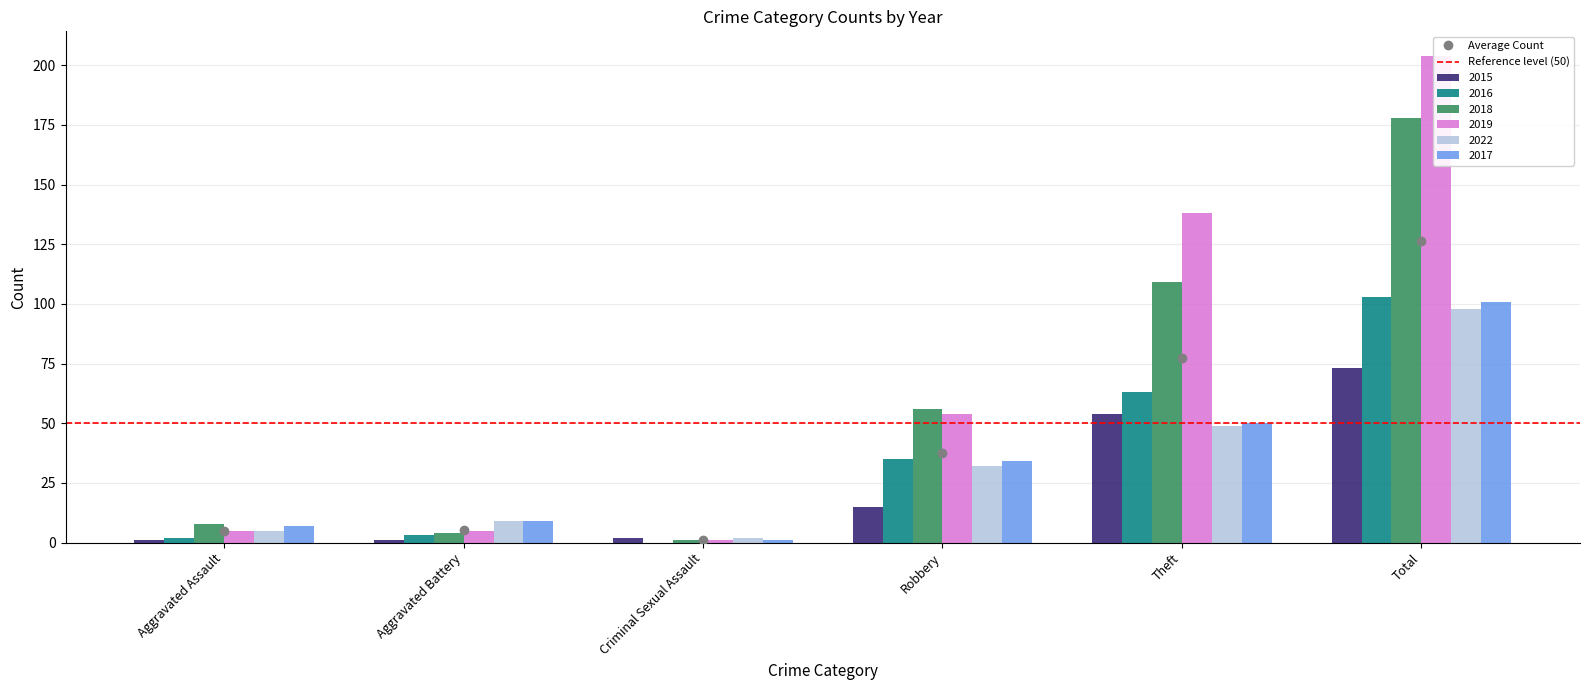

What is the greatest value displayed?

204